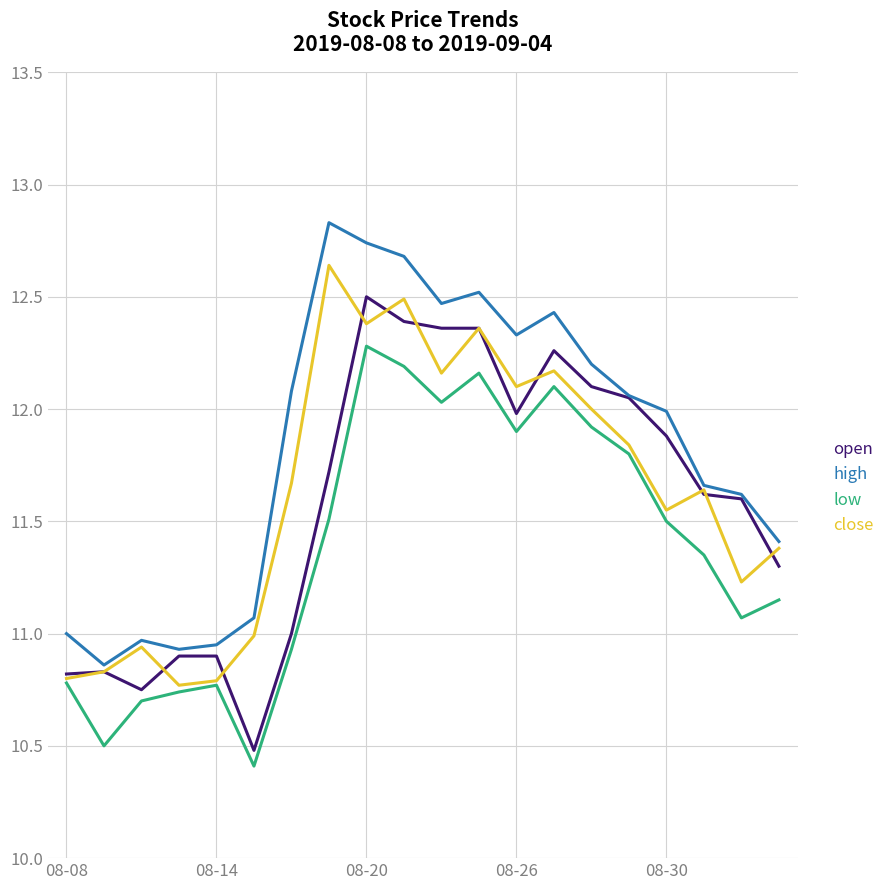

True or false: low and high intersect in this chart.

False